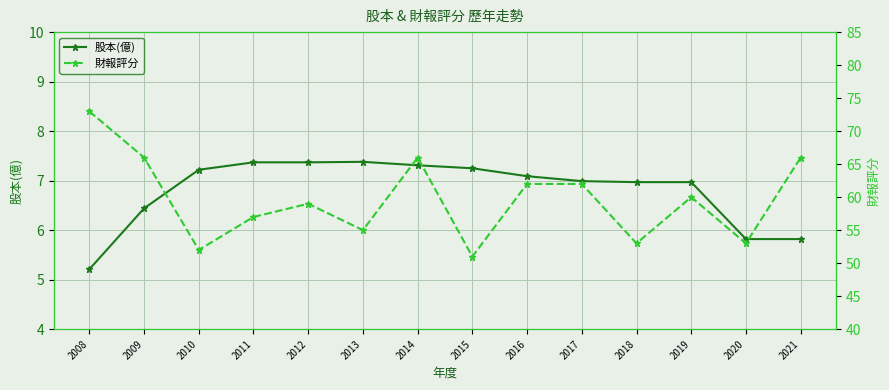

Which series changed the most between 2012 and 2016?

財報評分